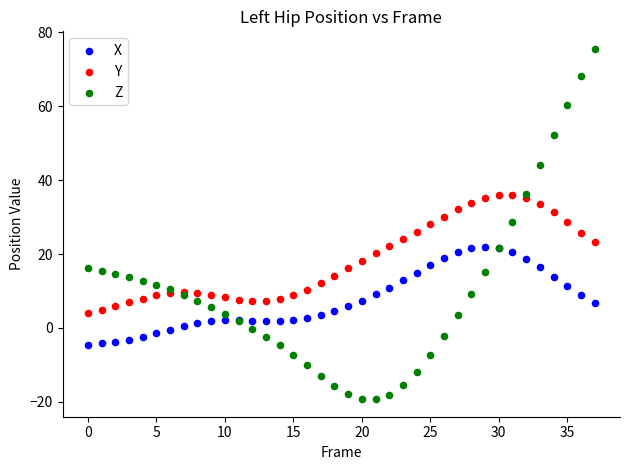

Which series has the largest Y range (max minus min)?

Z